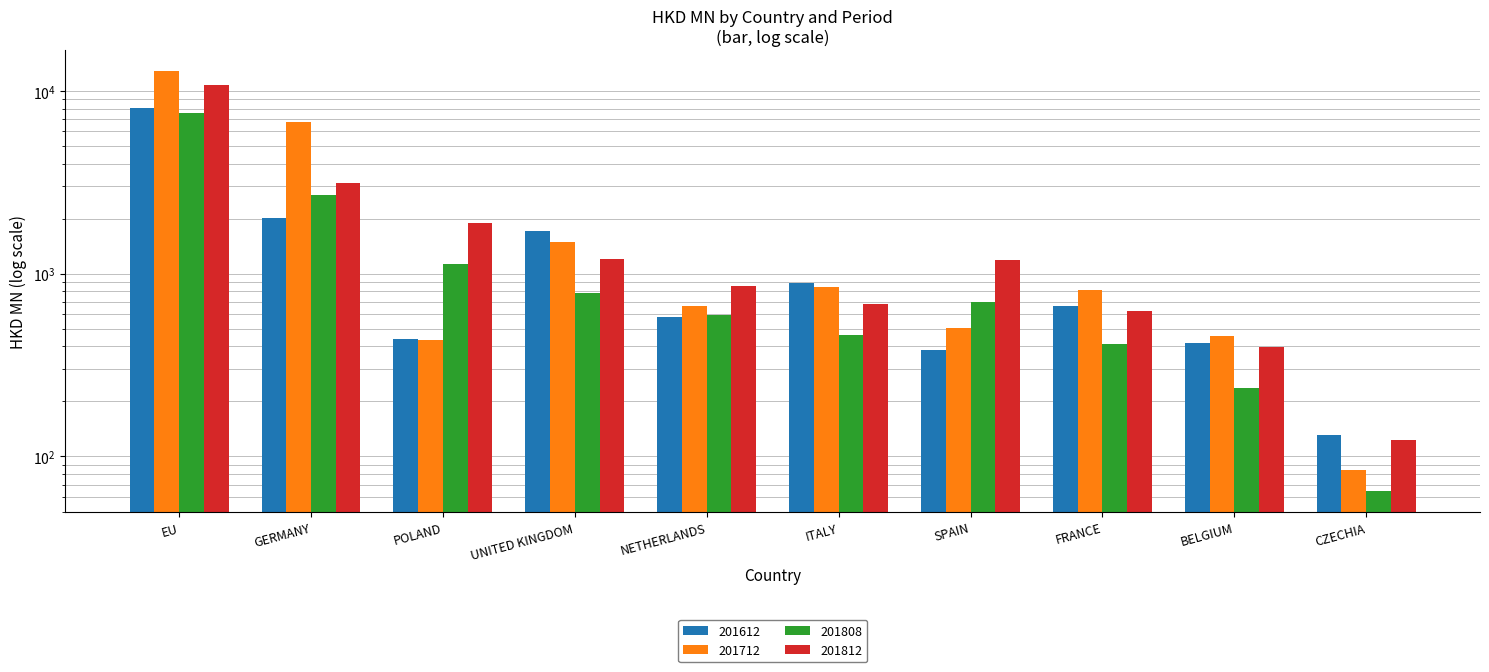

Reading right to left, what are all the values shown in this chart?

201612: CZECHIA=130.4	BELGIUM=416.6	FRANCE=669.6	SPAIN=383.1	ITALY=893.2	NETHERLANDS=582.2	UNITED KINGDOM=1720.8	POLAND=436.5	GERMANY=2011.1	EU=8026.6
201712: CZECHIA=84.3	BELGIUM=458.9	FRANCE=810.5	SPAIN=506.5	ITALY=840.5	NETHERLANDS=664.8	UNITED KINGDOM=1491.3	POLAND=431.5	GERMANY=6778.0	EU=12809.3
201808: CZECHIA=64.8	BELGIUM=236.7	FRANCE=410.3	SPAIN=696.1	ITALY=461.1	NETHERLANDS=596.9	UNITED KINGDOM=782.2	POLAND=1131.3	GERMANY=2709.9	EU=7537.3
201812: CZECHIA=123.7	BELGIUM=399.0	FRANCE=625.0	SPAIN=1182.0	ITALY=683.6	NETHERLANDS=851.6	UNITED KINGDOM=1209.0	POLAND=1892.1	GERMANY=3148.4	EU=10783.5